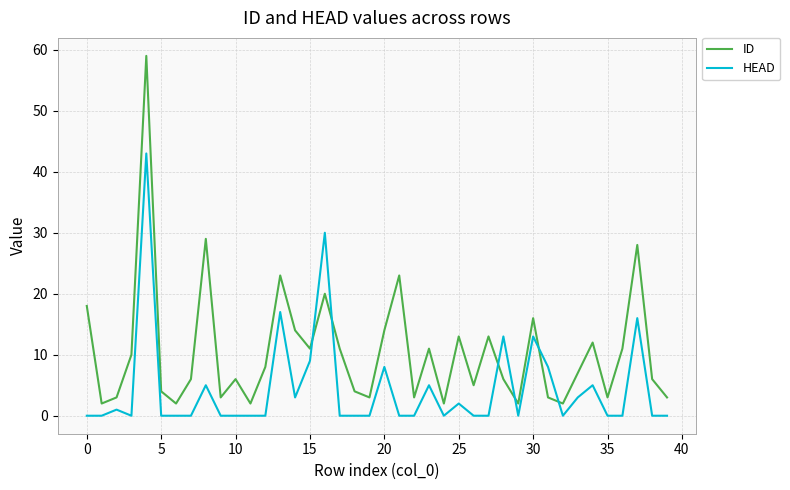

How many intersections are there between HEAD and ID?

6